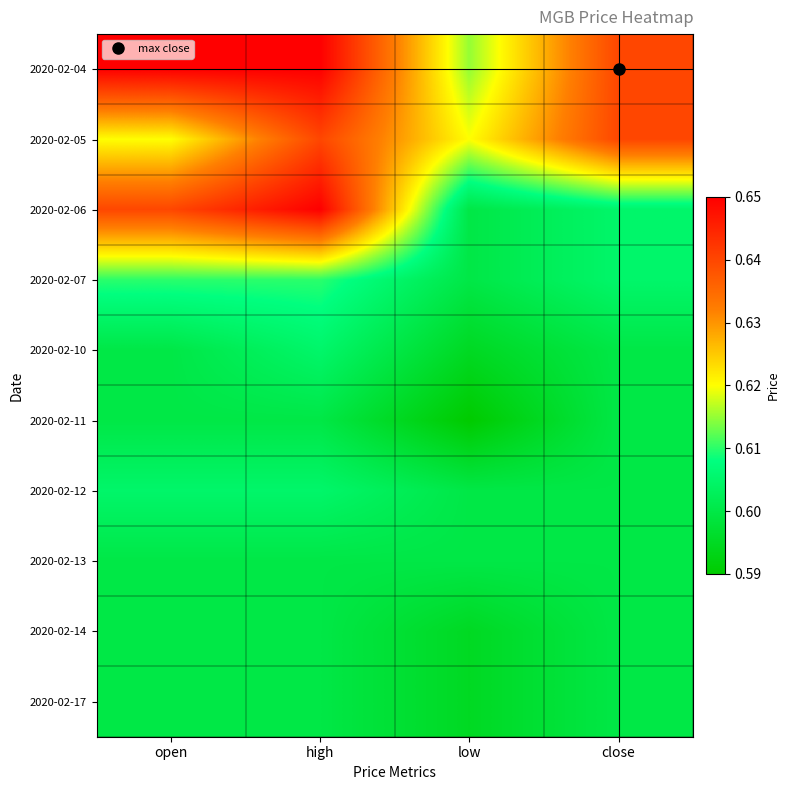

Reading left to right, what are all the values shown in this chart?

2020-02-04: open=0.7	high=0.7	low=0.6	close=0.6
2020-02-05: open=0.6	high=0.6	low=0.6	close=0.6
2020-02-06: open=0.6	high=0.7	low=0.6	close=0.6
2020-02-07: open=0.6	high=0.6	low=0.6	close=0.6
2020-02-10: open=0.6	high=0.6	low=0.6	close=0.6
2020-02-11: open=0.6	high=0.6	low=0.6	close=0.6
2020-02-12: open=0.6	high=0.6	low=0.6	close=0.6
2020-02-13: open=0.6	high=0.6	low=0.6	close=0.6
2020-02-14: open=0.6	high=0.6	low=0.6	close=0.6
2020-02-17: open=0.6	high=0.6	low=0.6	close=0.6